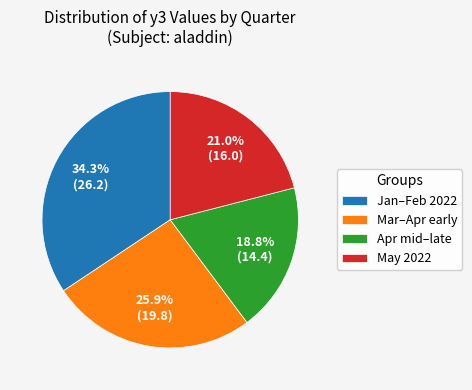

Is there any slice that represents more than half of the pie?

No